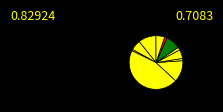

How many segments does this pie chart have?

11